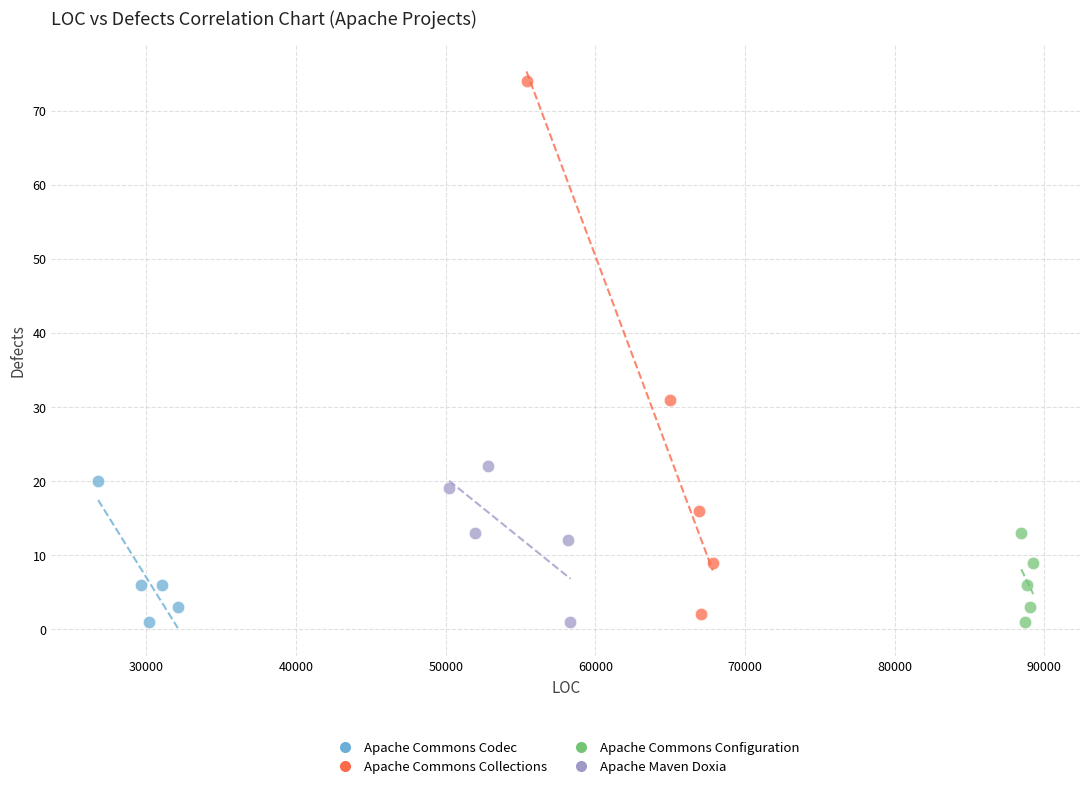

Which series contains the highest Y value?

Apache Commons Collections